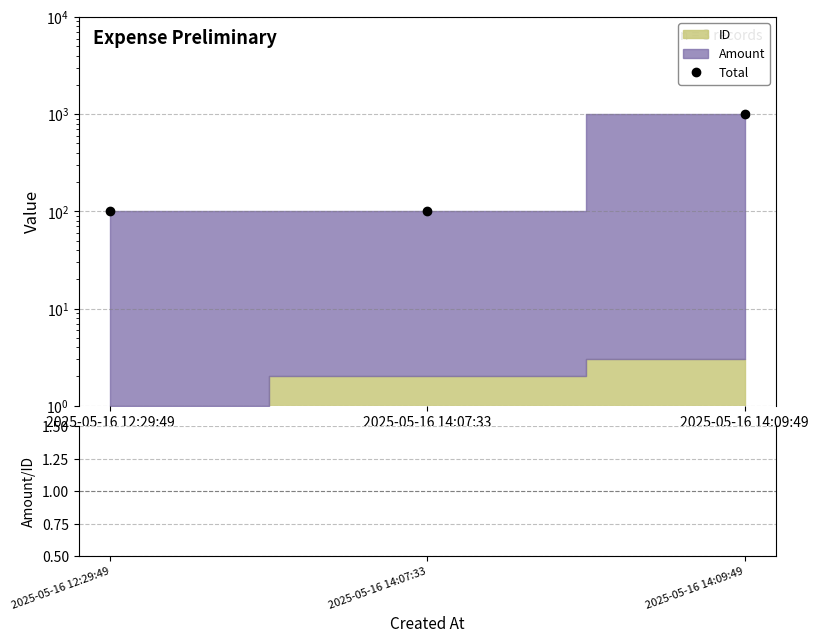

What is the average value of the Amount/ID series?

161.1